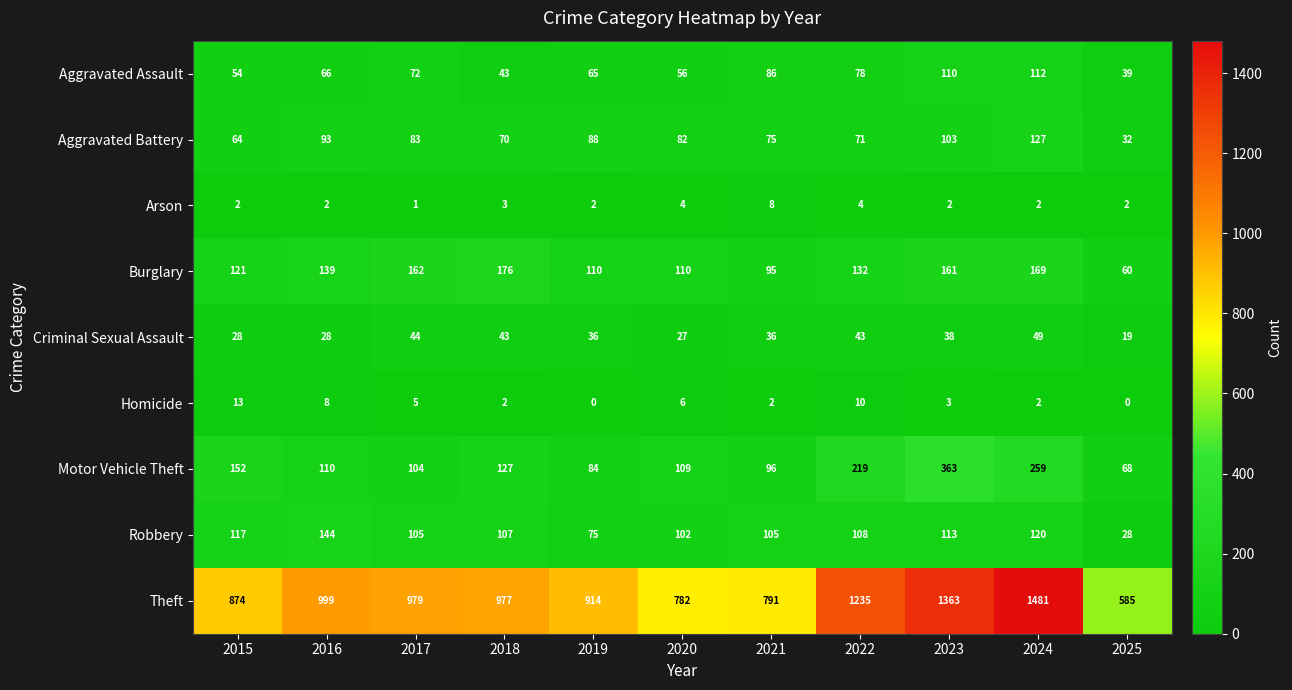

True or false: Criminal Sexual Assault has a value of 43 at 2022.

True